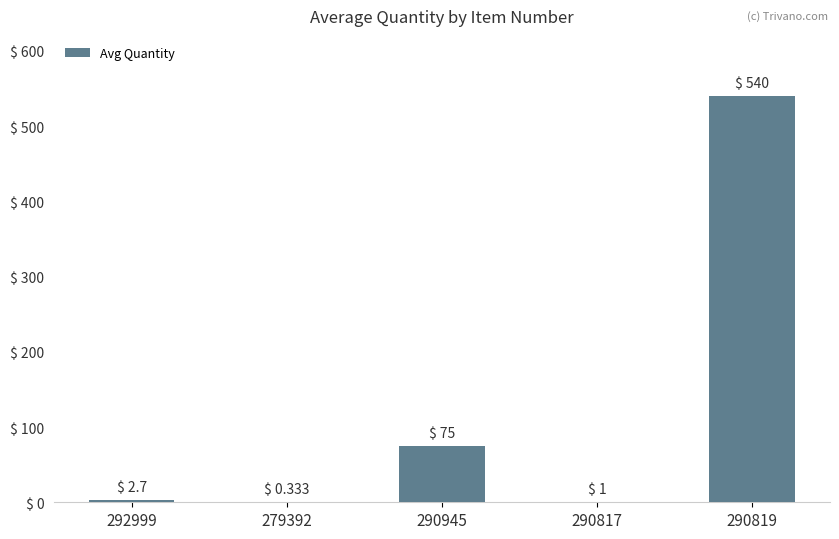

What is the ratio of the value at 292999 to the value at 290817?

2.7